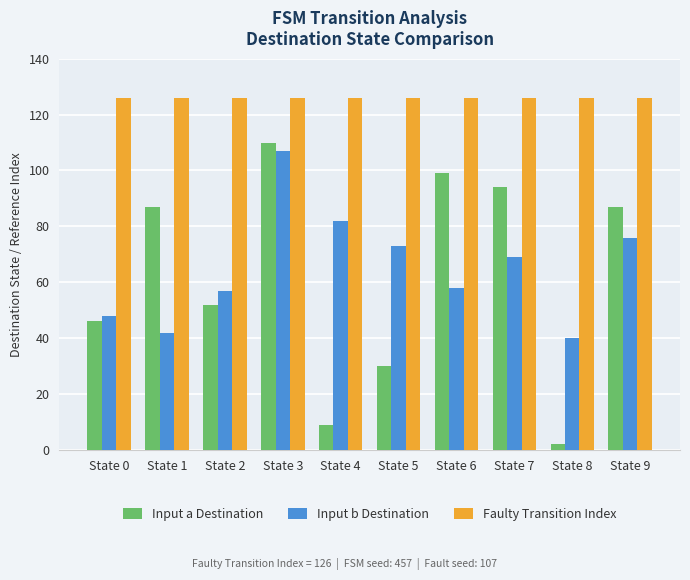

What is the total value across all series at State 3?

343